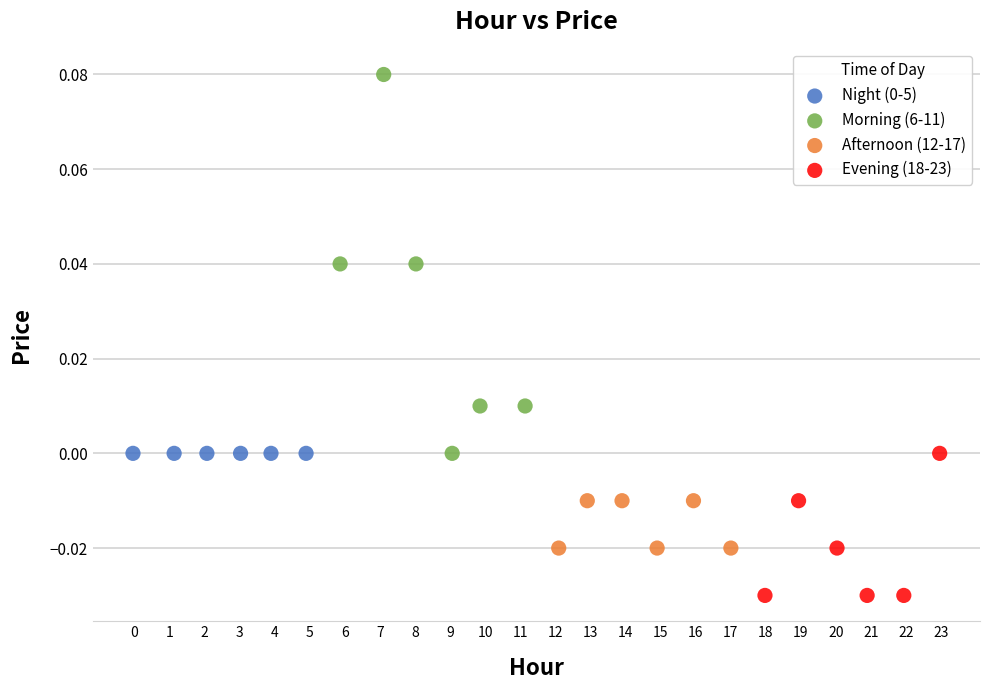

Which series reaches the maximum Y coordinate?

Morning (6-11)